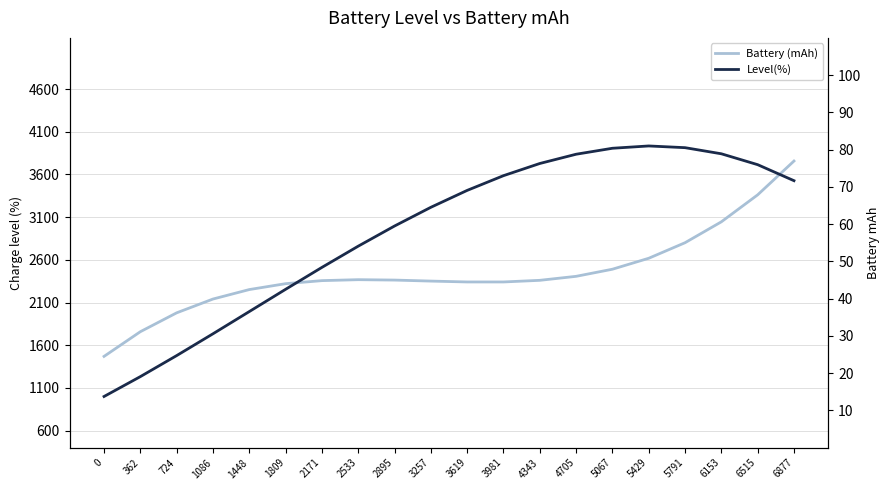

Which has a higher value, 6877 or 2171?

6877